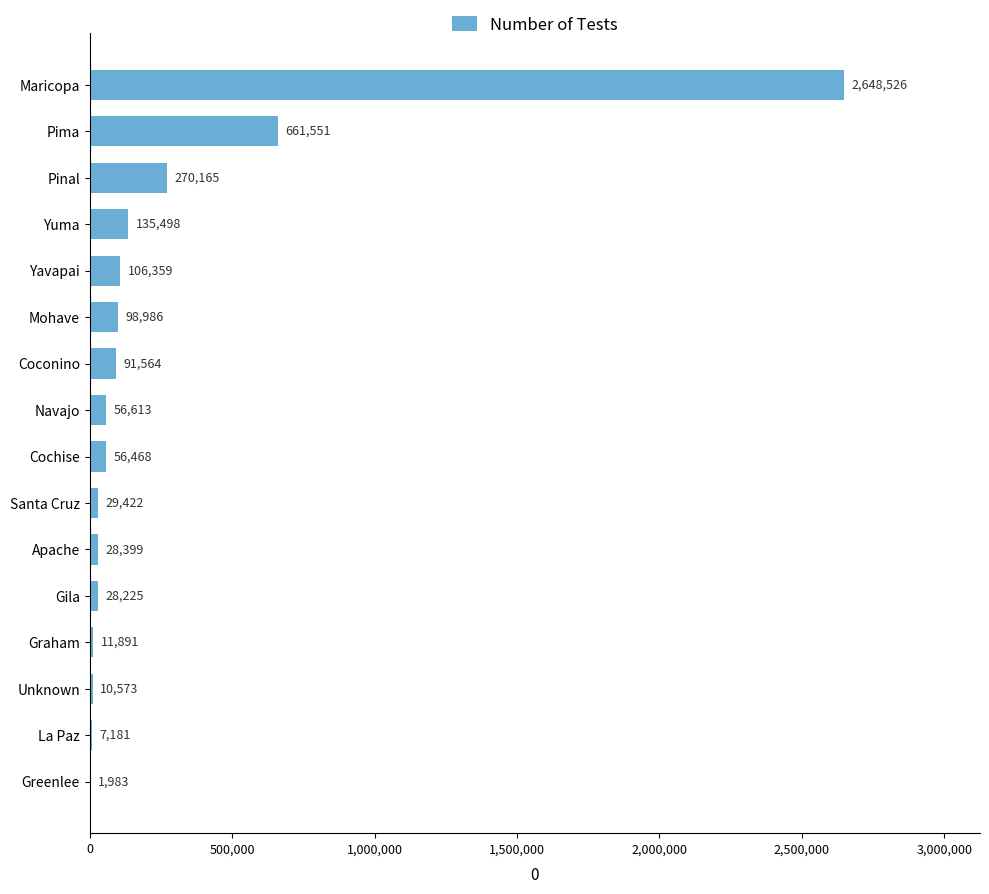

At which label is the value closest to 1325254?

Pima